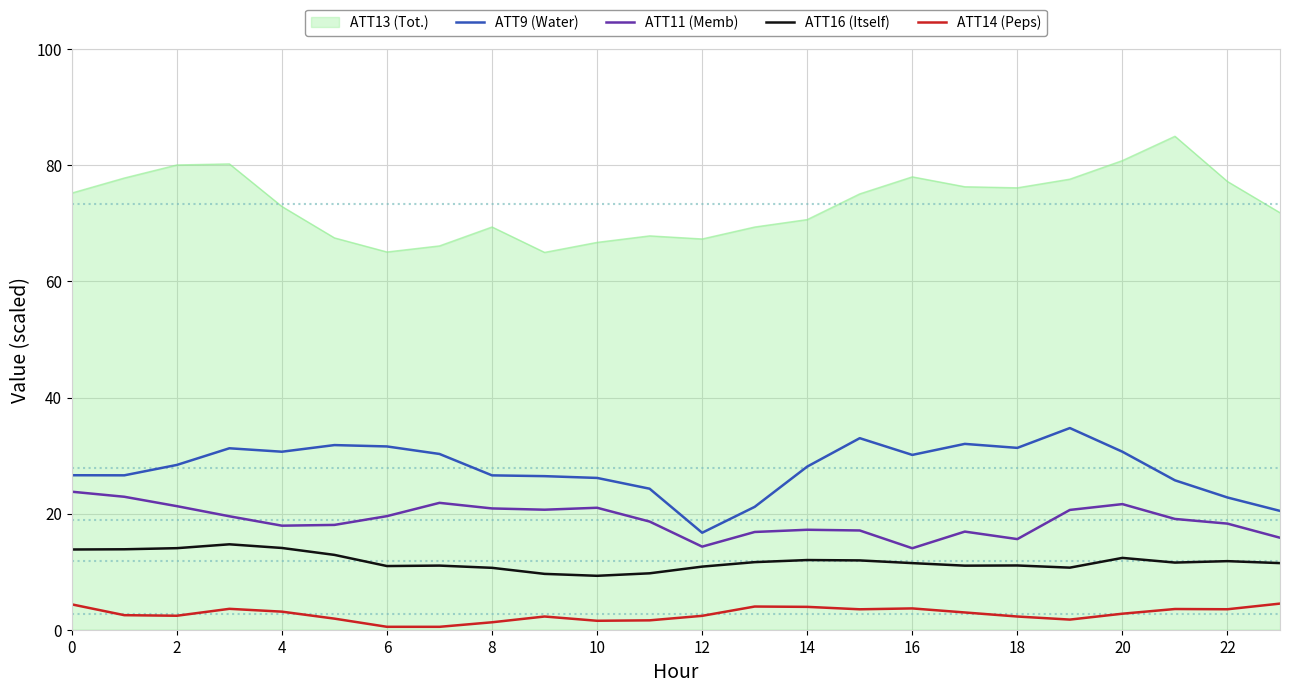

Rank the series by their maximum value, from highest to lowest.

ATT13 (Tot.), ATT9 (Water), ATT11 (Memb), ATT16 (Itself), ATT14 (Peps)